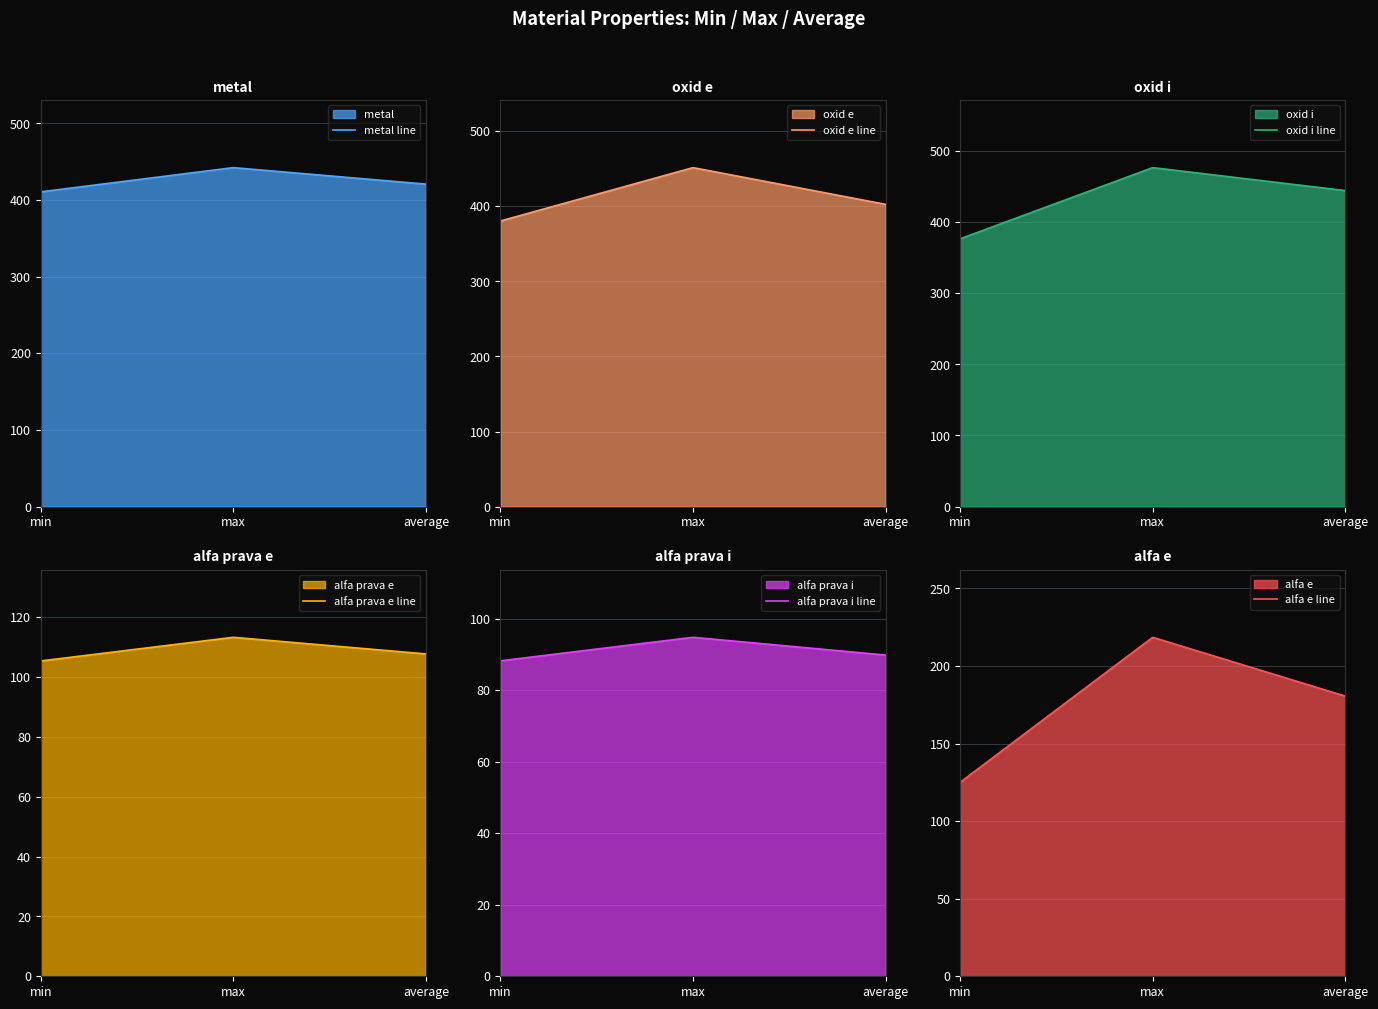

What position from the right is average?

1